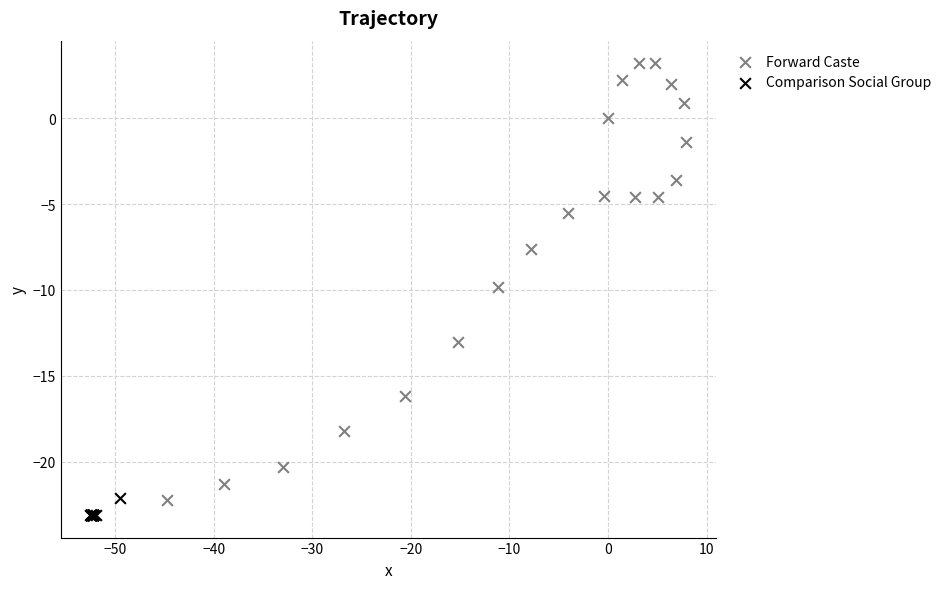

What are all the series names shown in the legend?

Forward Caste, Comparison Social Group